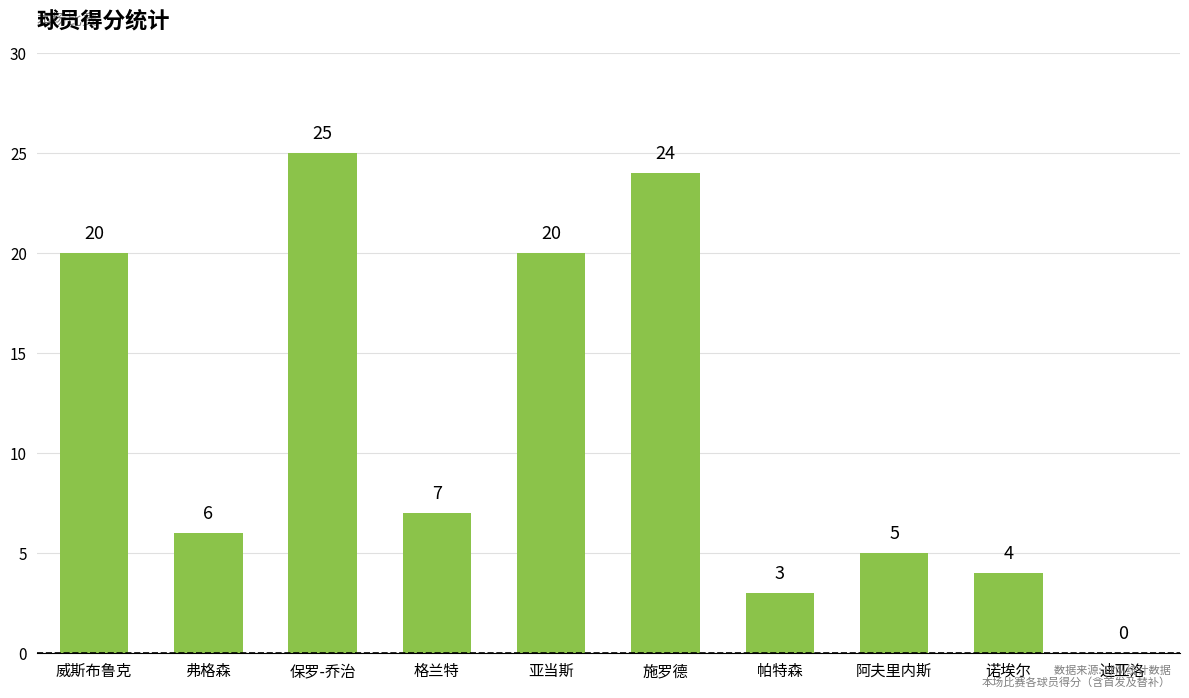

At which label is the value closest to 12?

格兰特